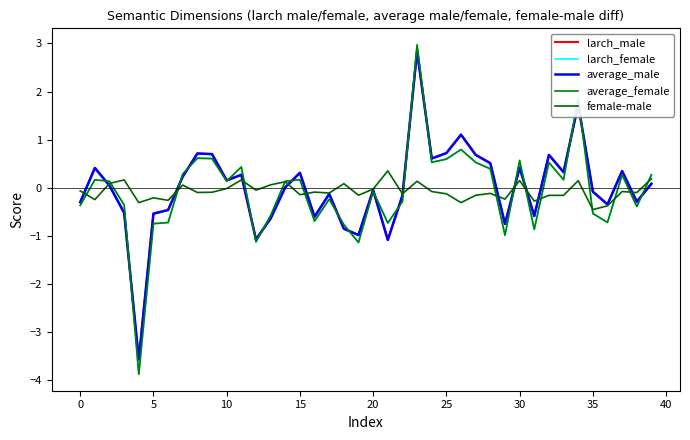

Does the chart display data point markers on the line(s)?

No